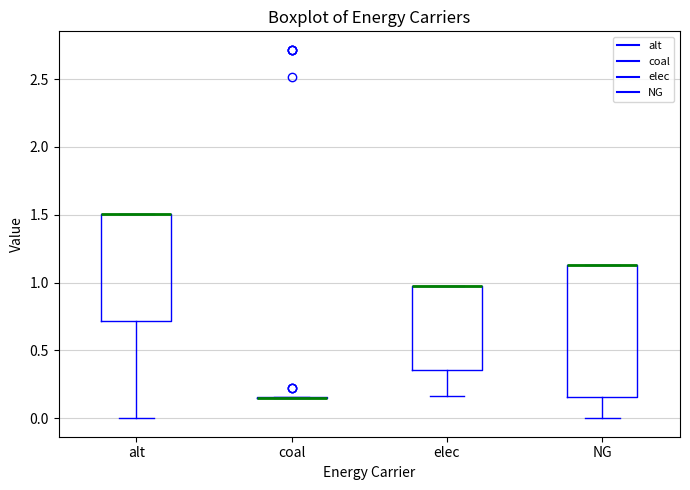

Where does the lower whisker of the box for NG end on the y-axis? The values are not printed on the chart, so give them approximately, as read against the axis.

0.00